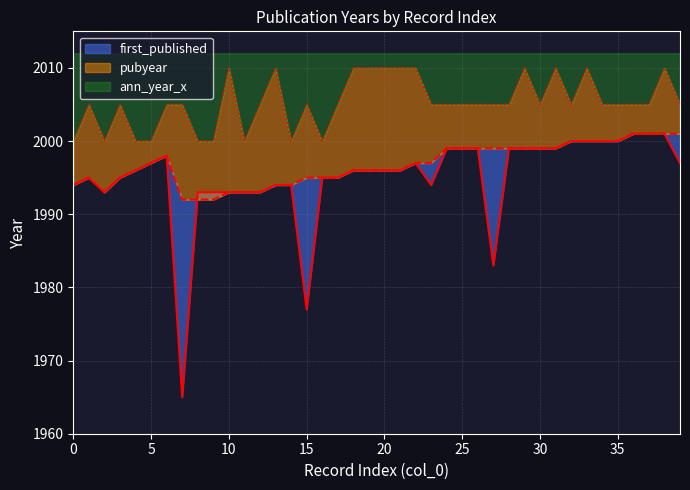

At how many categories does at least one series exceed 2001?

31